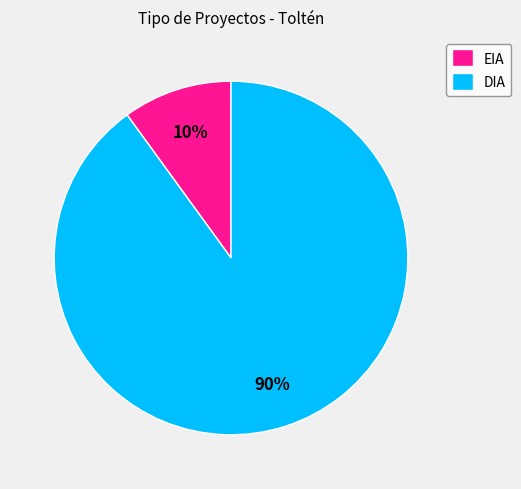

To the nearest percent, what is the difference between the largest and smallest slice percentages?

80%